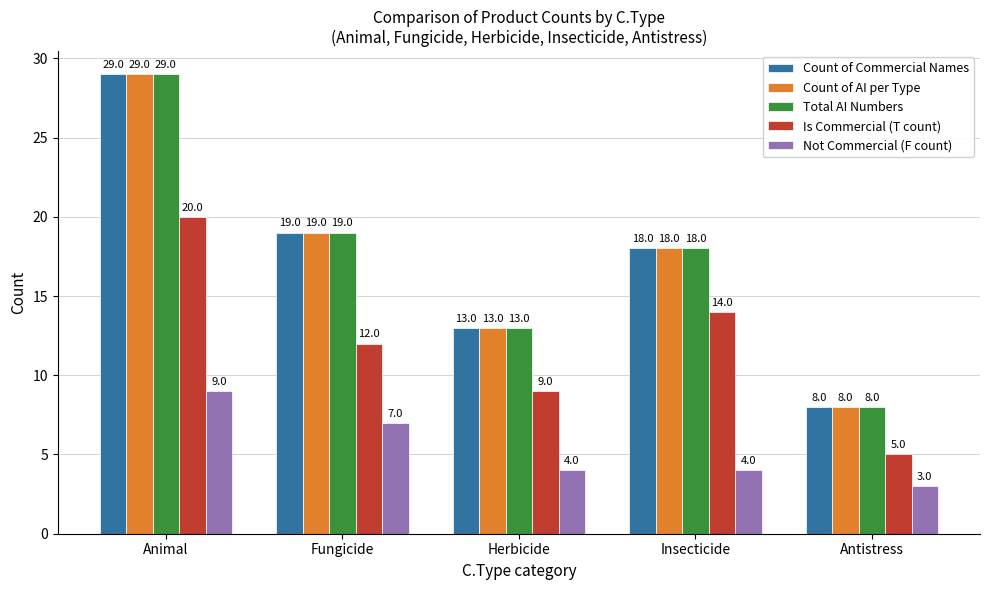

Count the number of data series in this chart.

5